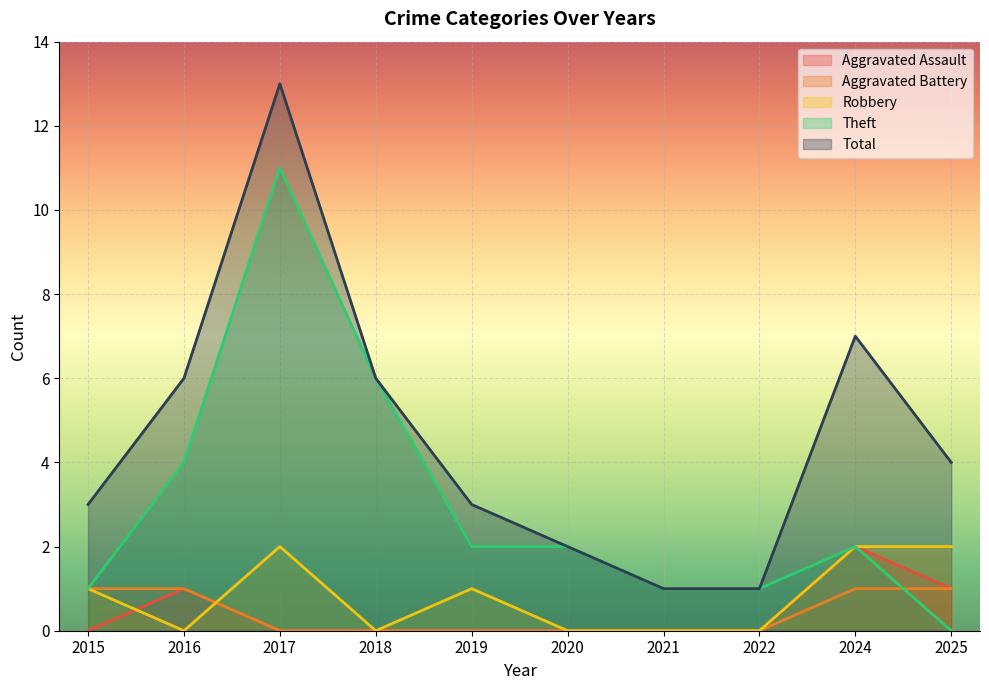

What is the highest value of the Theft series?

11